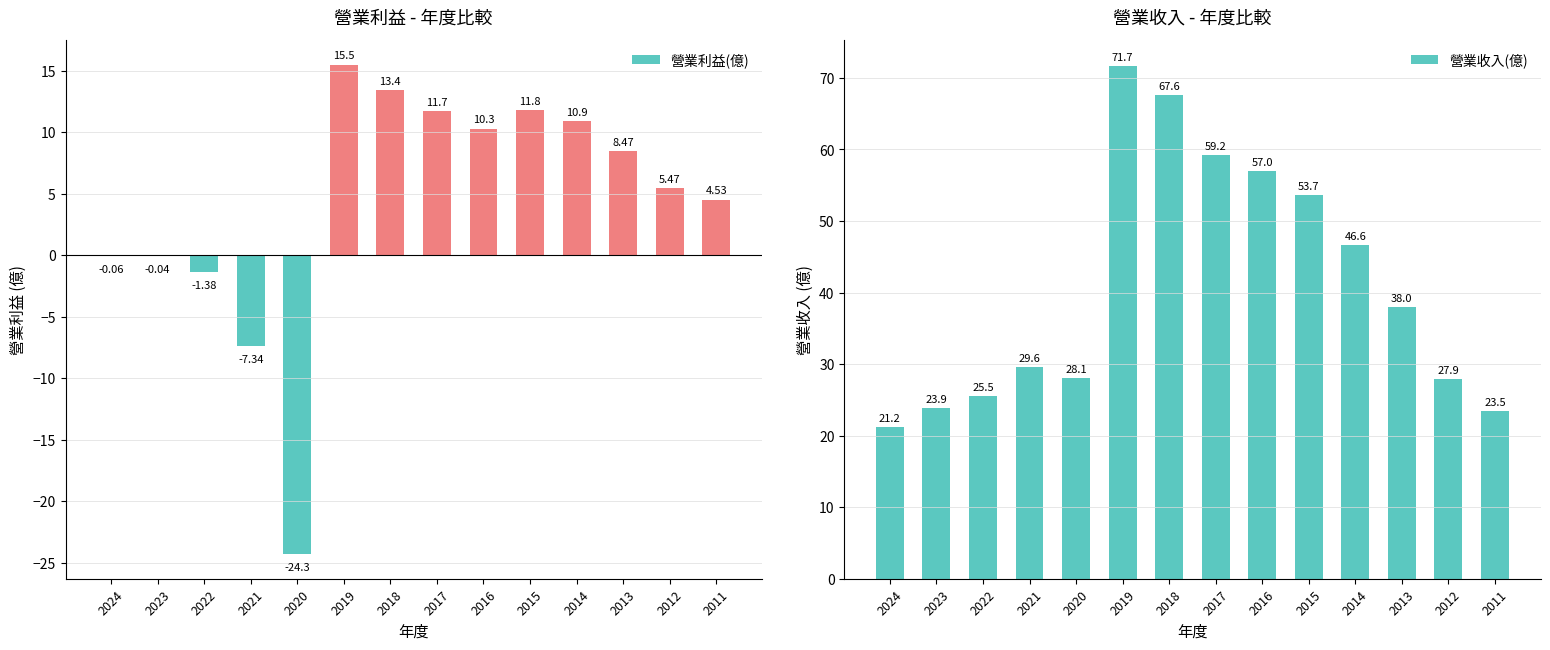

How many values in the 營業收入(億) series are below 38?

7